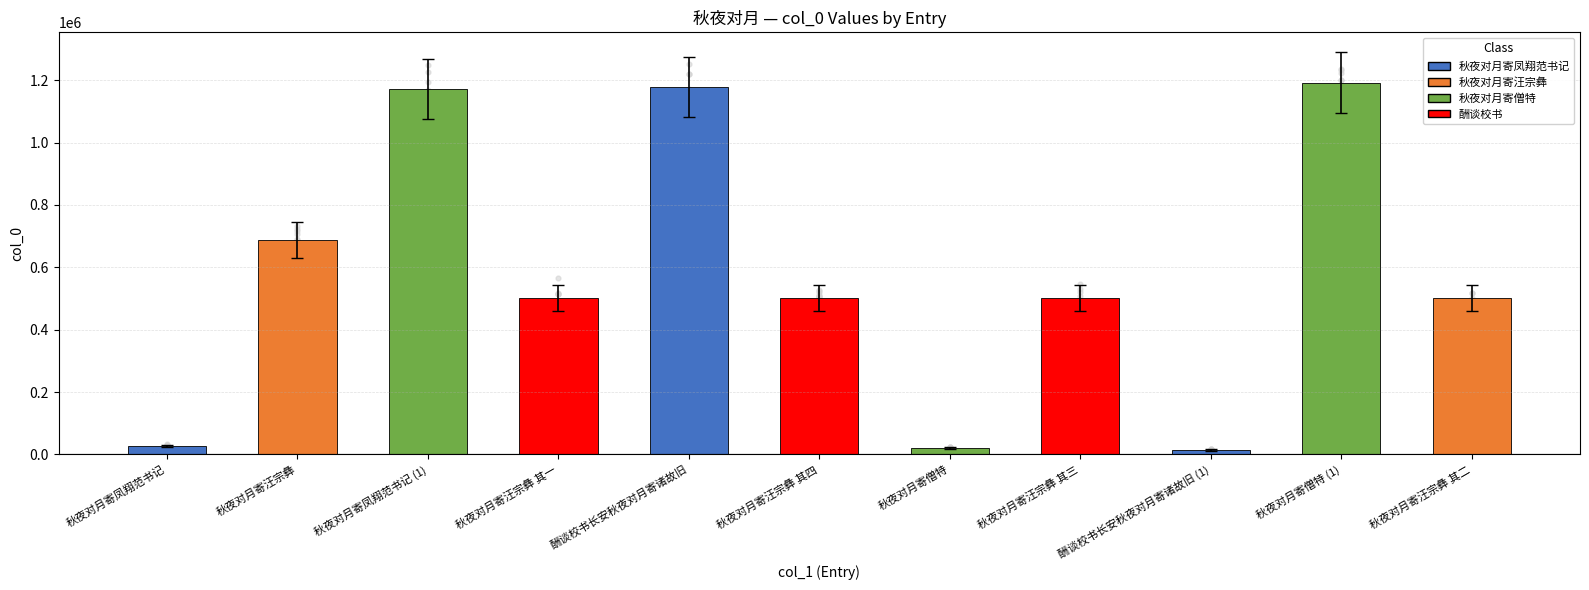

What is the change in value from 酬谈校书长安秋夜对月寄诸故旧 to 秋夜对月寄汪宗彝 其四?

-676999